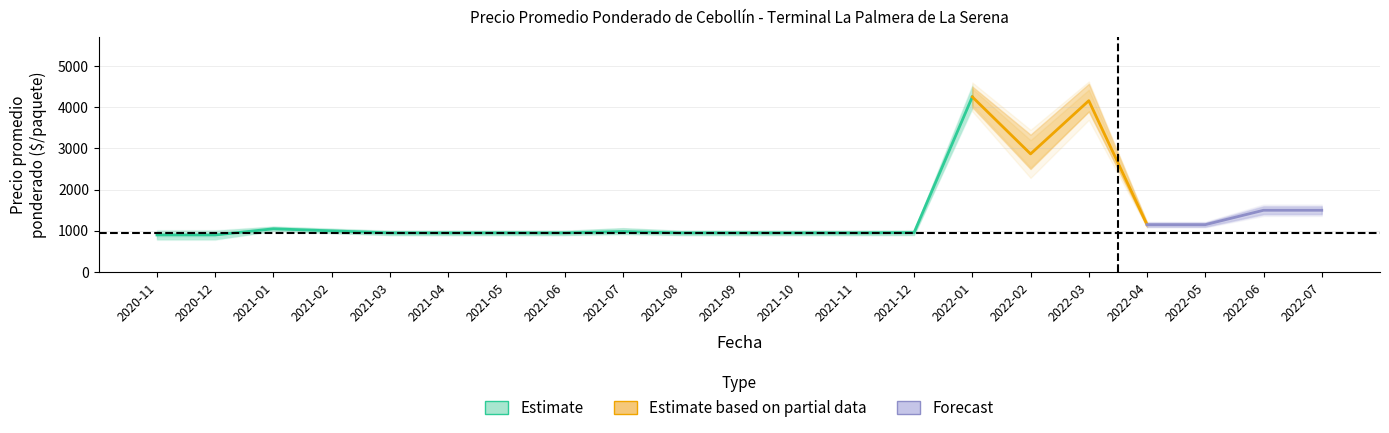

What is the difference between the maximum and minimum values in the Precio promedio ponderado series?

3350